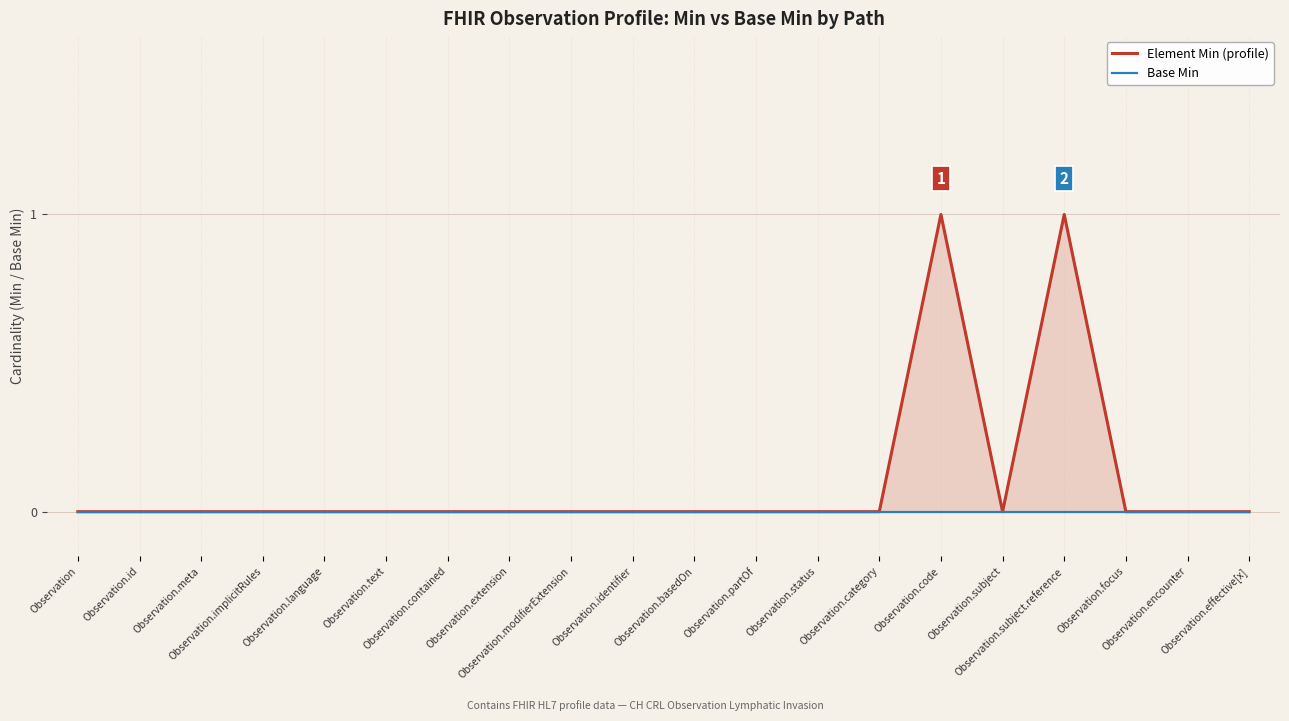

Reading left to right, list all the values displayed in this chart.

Element Min (profile): Observation=0	Observation.id=0	Observation.meta=0	Observation.implicitRules=0	Observation.language=0	Observation.text=0	Observation.contained=0	Observation.extension=0	Observation.modifierExtension=0	Observation.identifier=0	Observation.basedOn=0	Observation.partOf=0	Observation.status=0	Observation.category=0	Observation.code=1	Observation.subject=0	Observation.subject.reference=1	Observation.focus=0	Observation.encounter=0	Observation.effective[x]=0
Base Min: Observation=0	Observation.id=0	Observation.meta=0	Observation.implicitRules=0	Observation.language=0	Observation.text=0	Observation.contained=0	Observation.extension=0	Observation.modifierExtension=0	Observation.identifier=0	Observation.basedOn=0	Observation.partOf=0	Observation.status=0	Observation.category=0	Observation.code=0	Observation.subject=0	Observation.subject.reference=0	Observation.focus=0	Observation.encounter=0	Observation.effective[x]=0